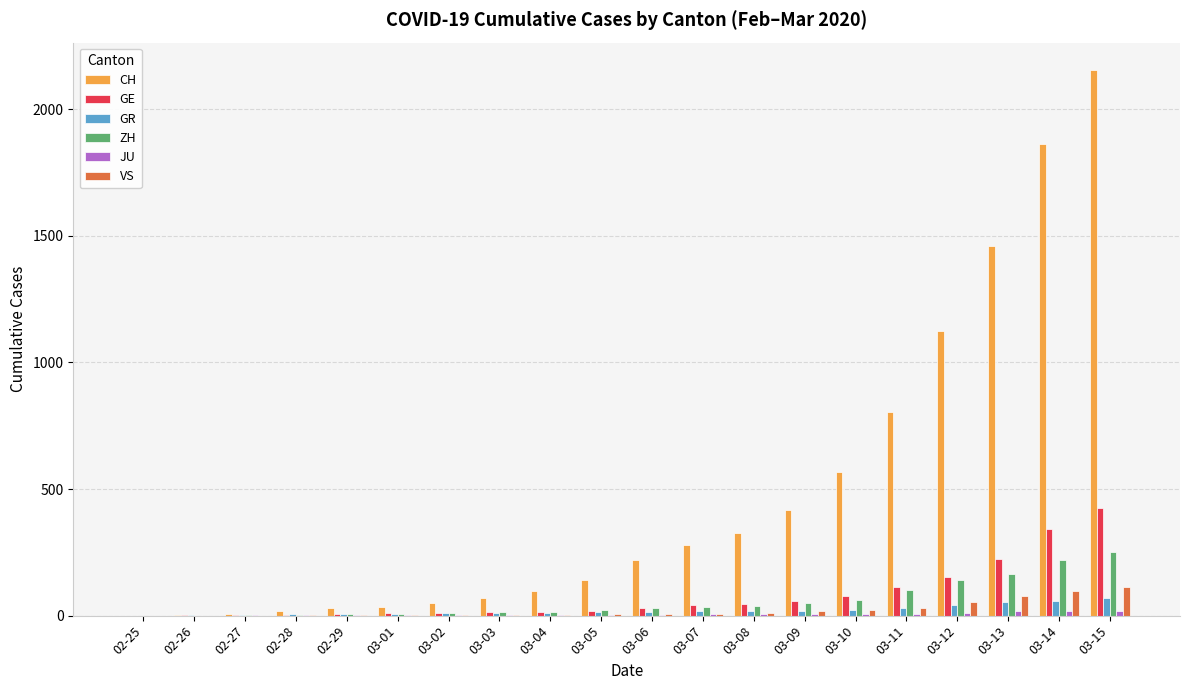

True or false: GE has a value of 126 at 03-13.

False